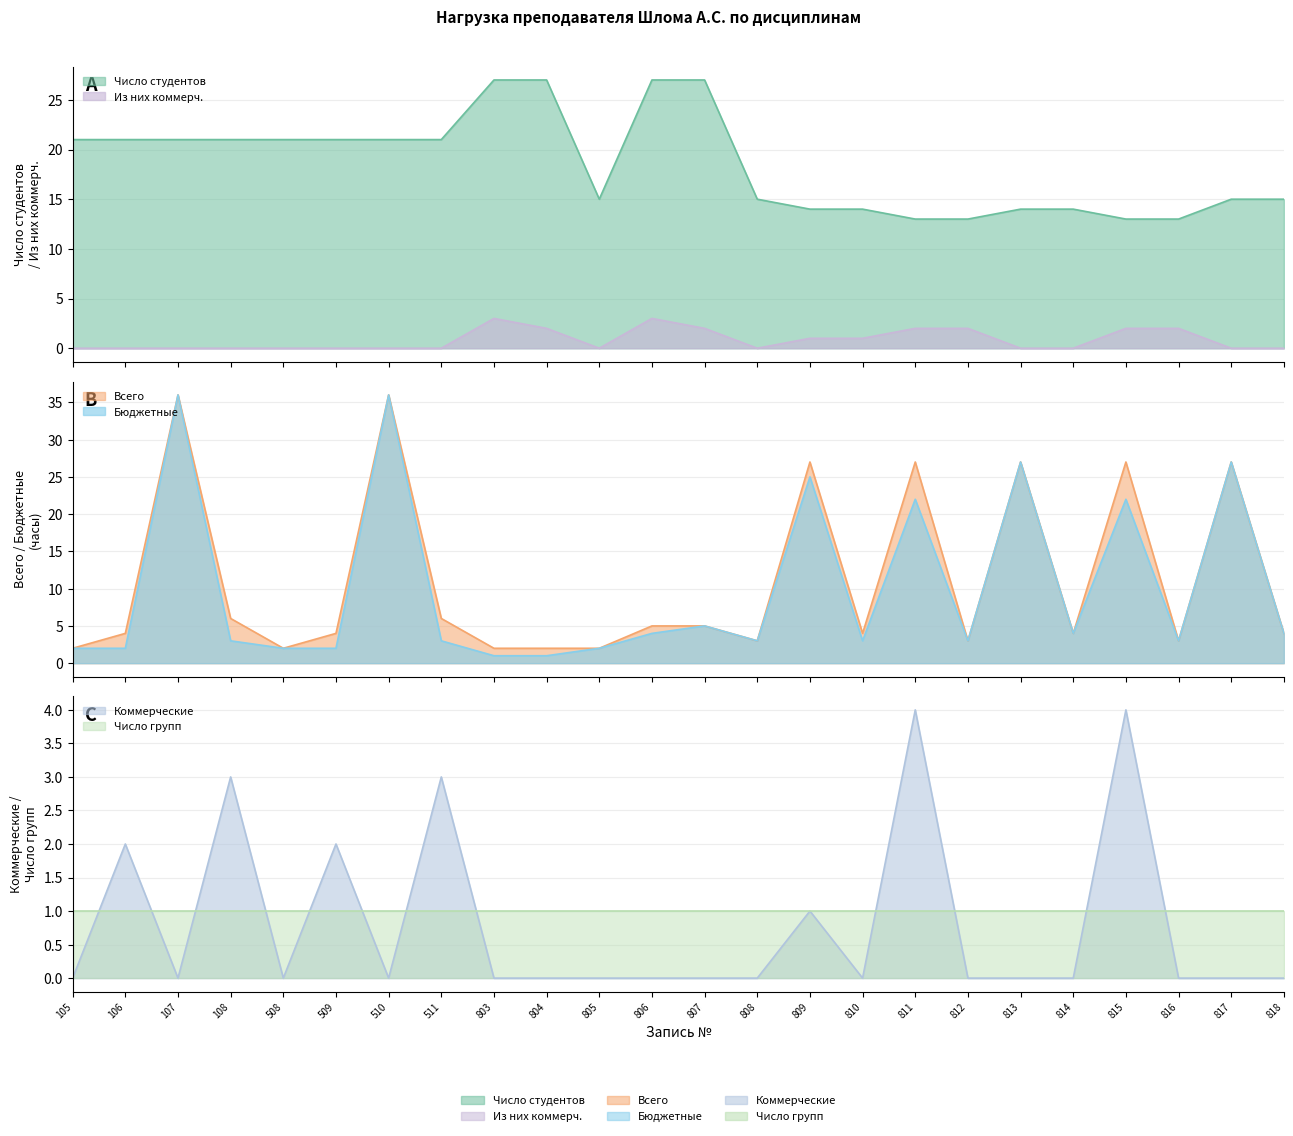

The value of Число студентов at 803 is 9. True or false?

False